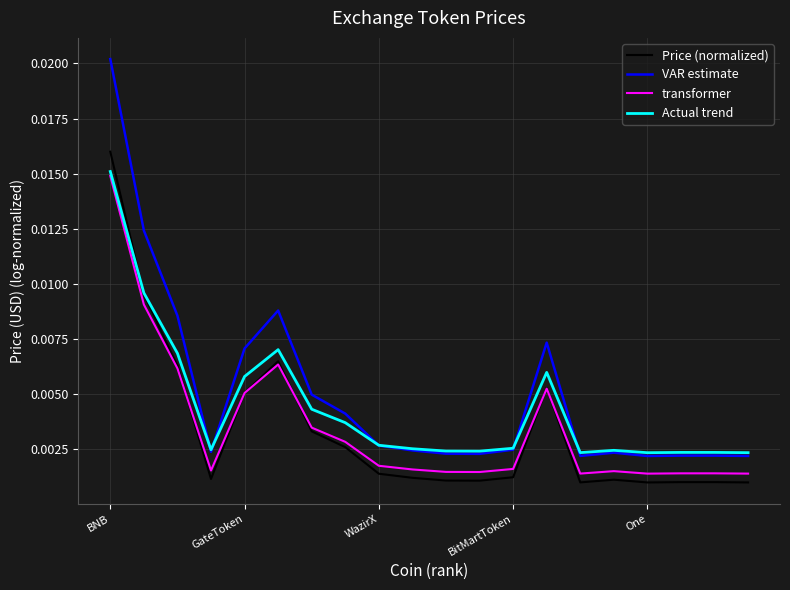

True or false: VAR estimate and Price (normalized) cross at least once.

False